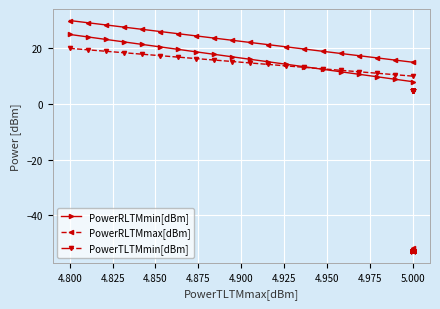

What is the total value across all series at 5.000?

-101.2